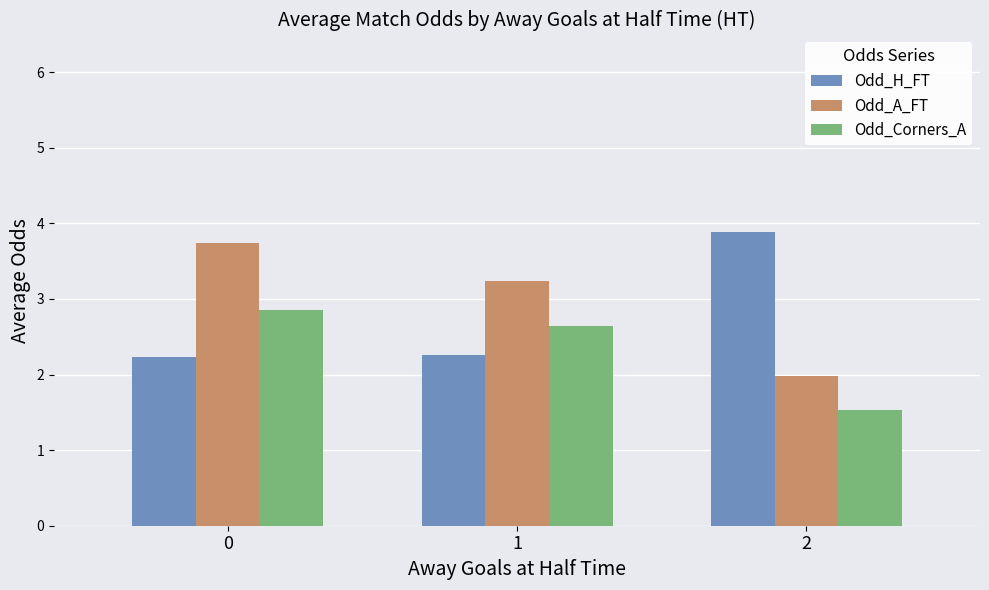

What is the difference between the maximum and minimum values in the Odd_A_FT series?

1.8